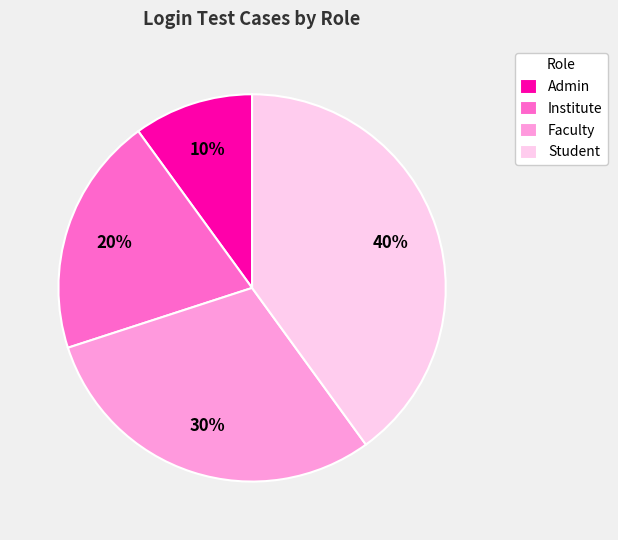

The Student slice represents 53% of the pie. True or false?

False